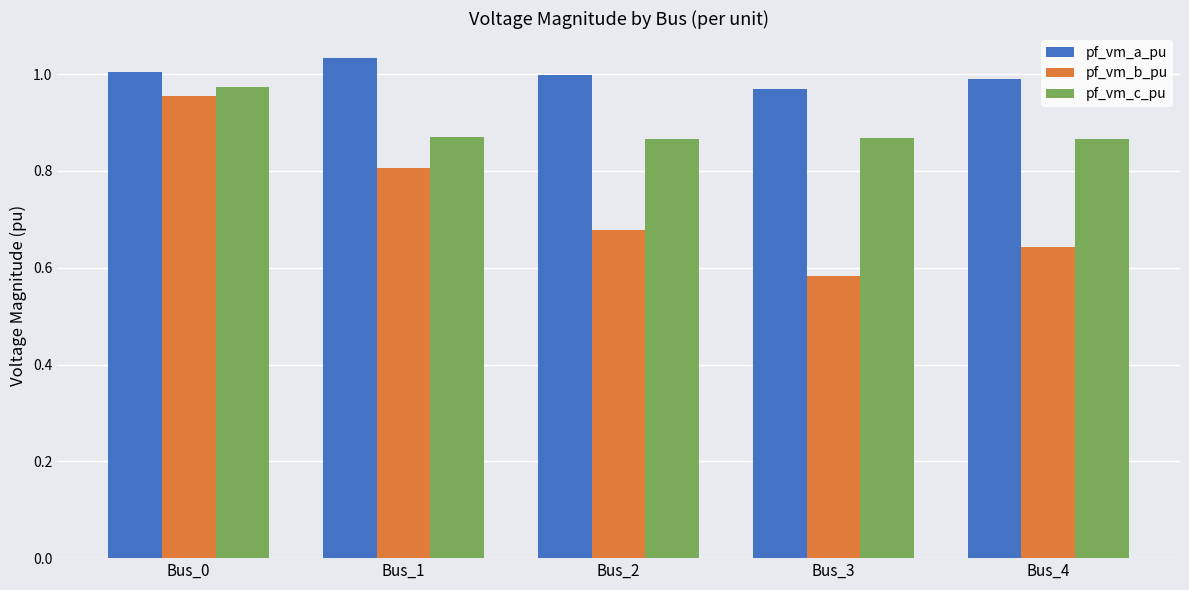

Which series has the largest range (max minus min)?

pf_vm_b_pu